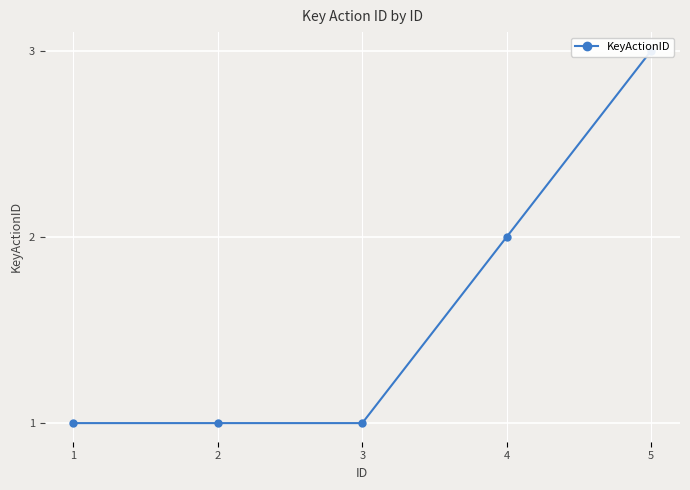

What is the average value?

2